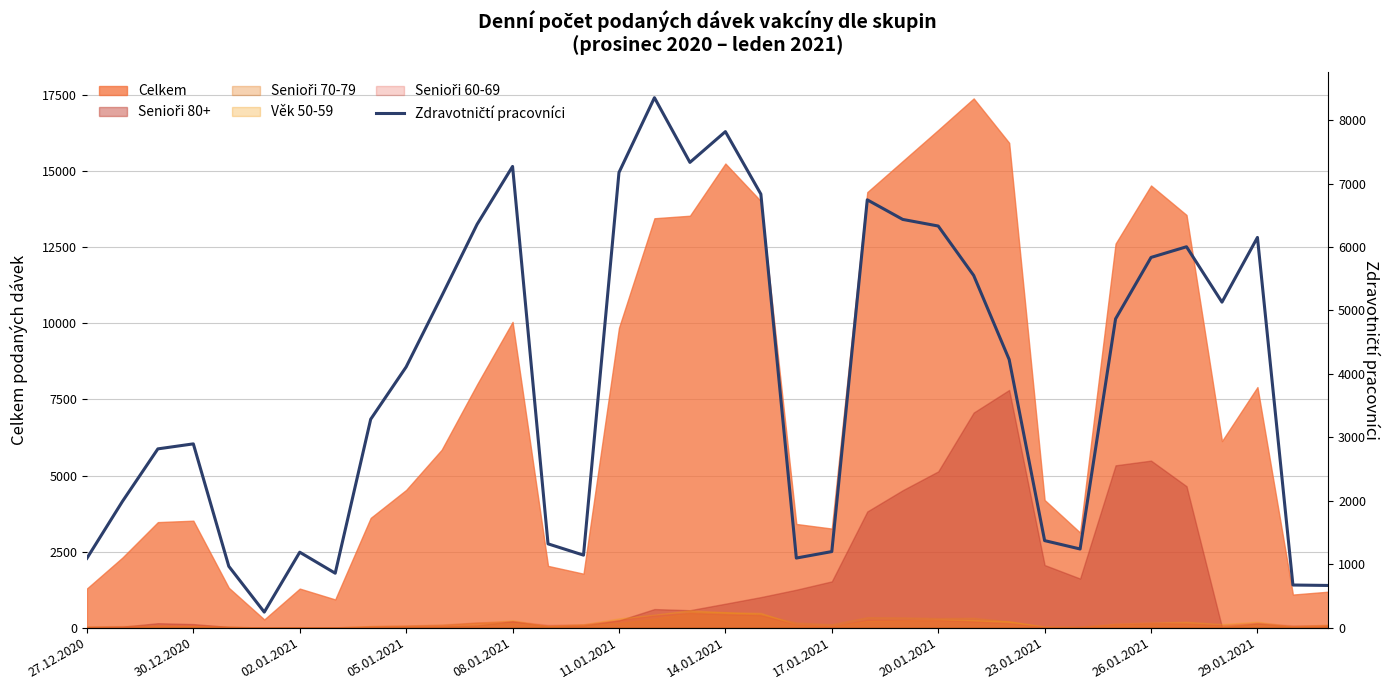

Between 20 and 15, which is larger?

15